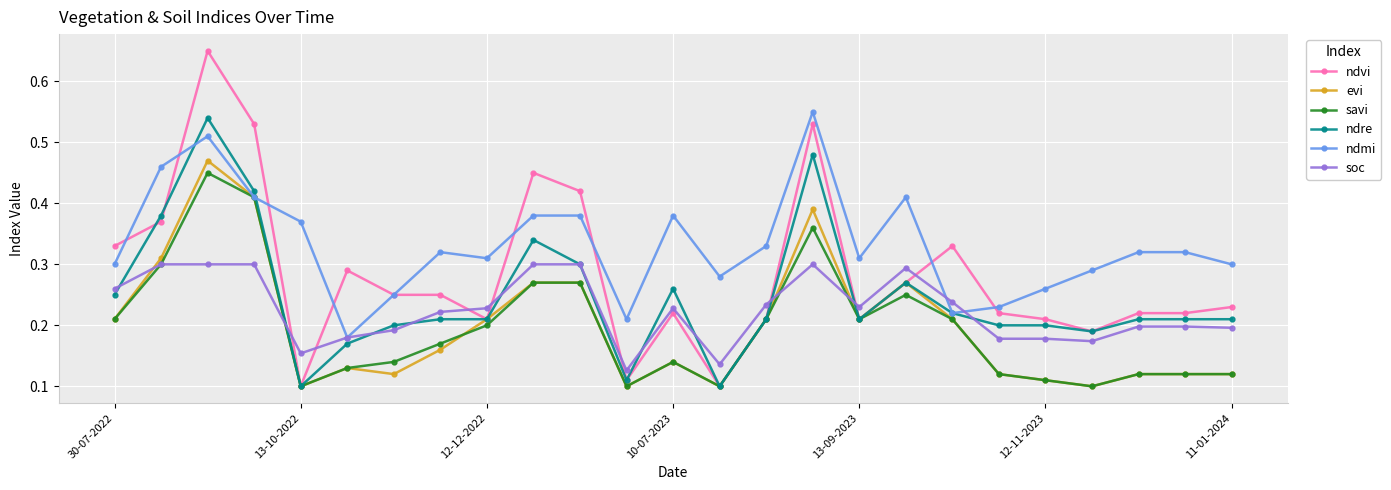

Which series has the widest spread of values?

ndvi